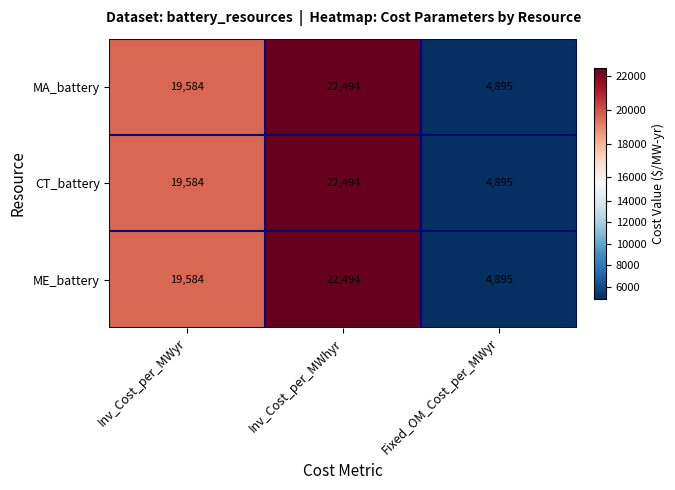

Reading left to right, what are all the values shown in this chart?

MA_battery: Inv_Cost_per_MWyr=19584	Inv_Cost_per_MWhyr=22494	Fixed_OM_Cost_per_MWyr=4895
CT_battery: Inv_Cost_per_MWyr=19584	Inv_Cost_per_MWhyr=22494	Fixed_OM_Cost_per_MWyr=4895
ME_battery: Inv_Cost_per_MWyr=19584	Inv_Cost_per_MWhyr=22494	Fixed_OM_Cost_per_MWyr=4895